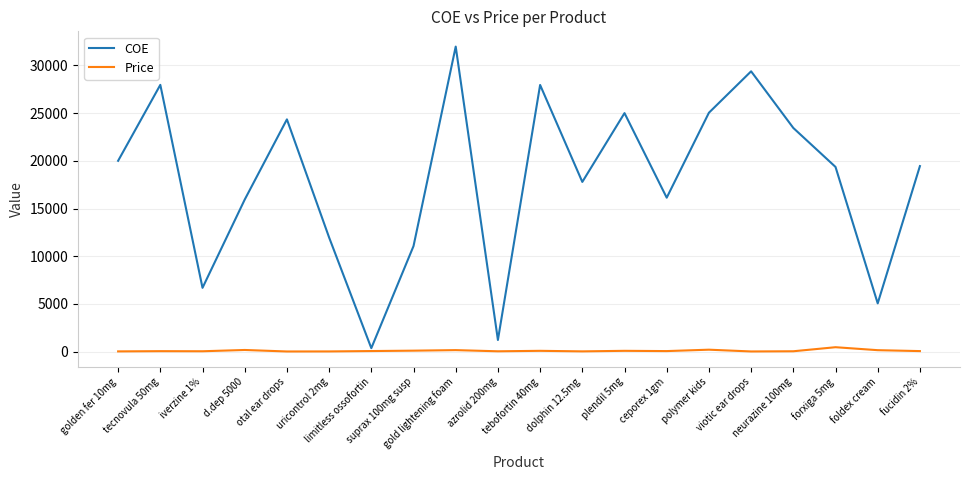

What is the difference between the COE values at fucidin 2% and uricontrol 2mg?

7485